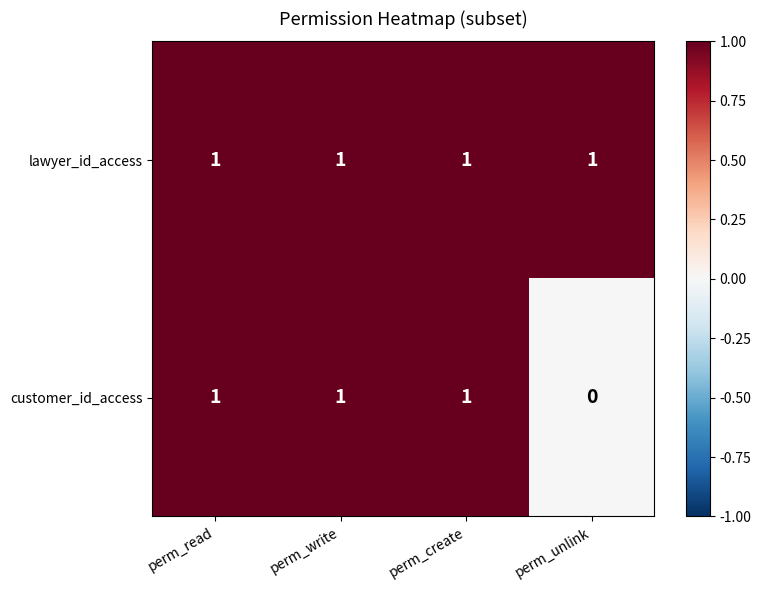

The customer_id_access series shows 1 at perm_unlink. True or false?

False